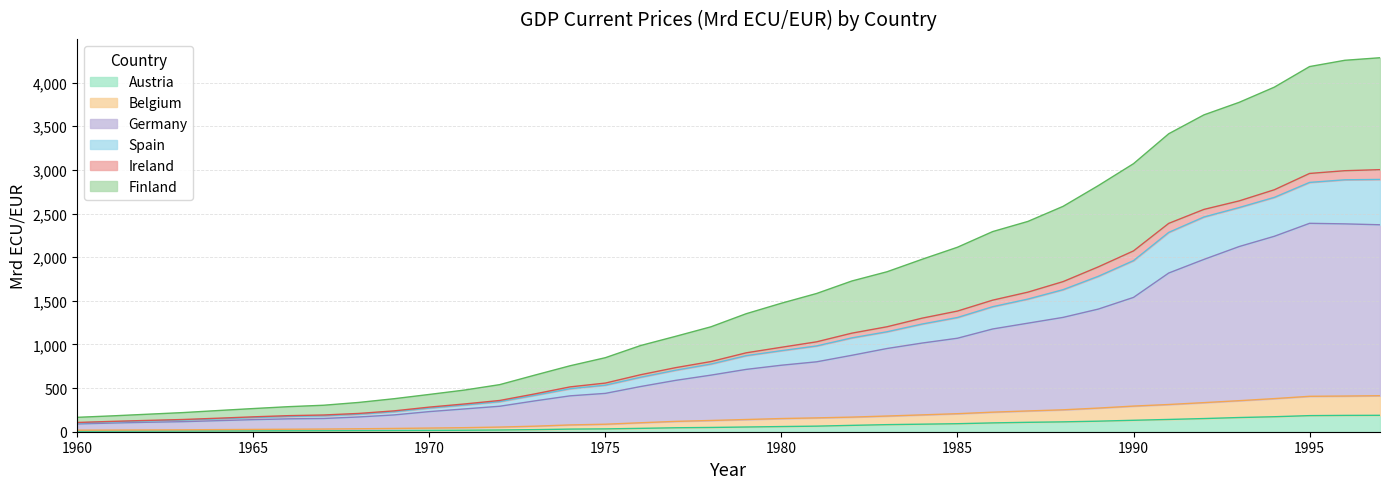

How many lines are shown in the chart?

6